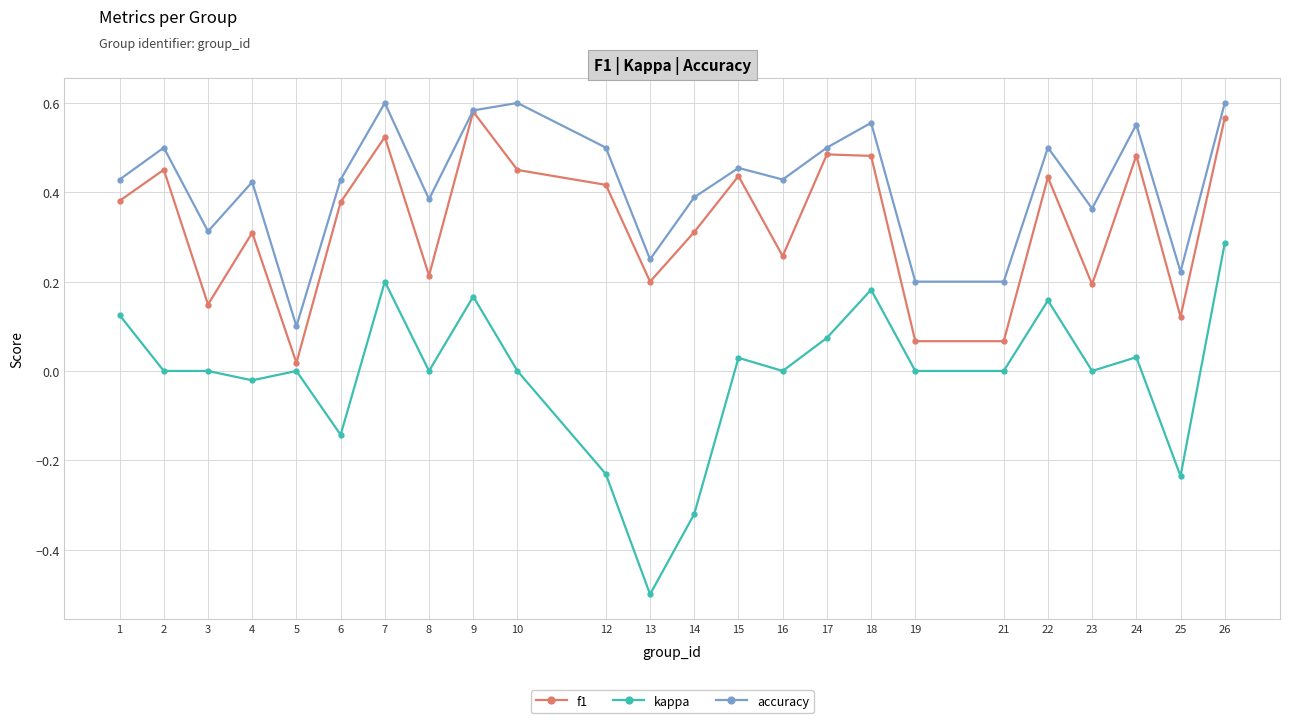

What is the sum of all accuracy values?

10.1